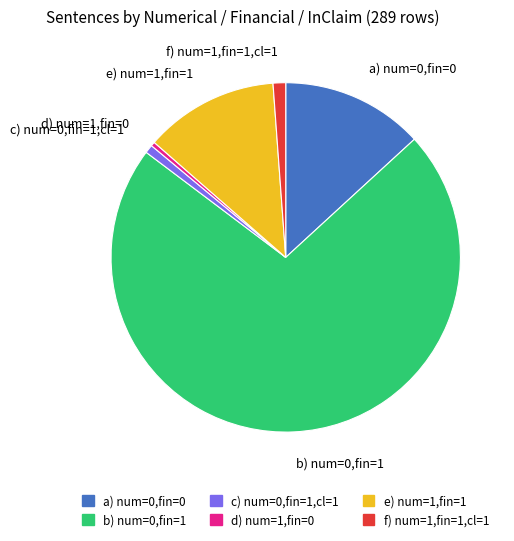

What is the largest slice in the pie chart?

b) num=0,fin=1